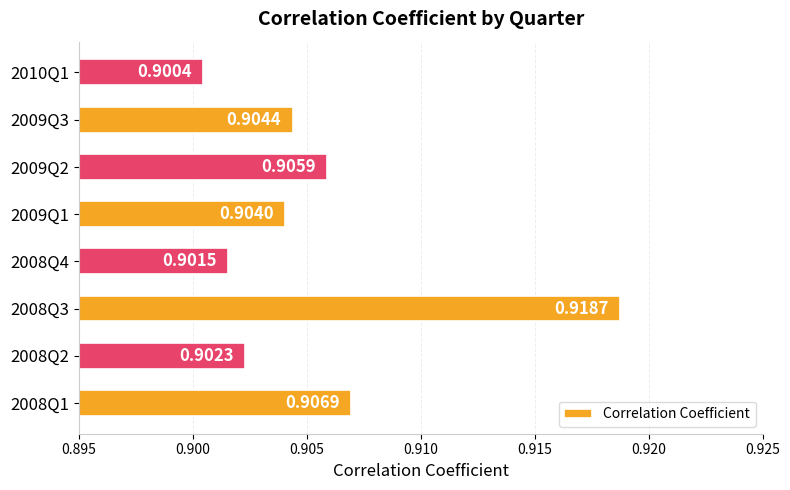

Count the number of data series in this chart.

1